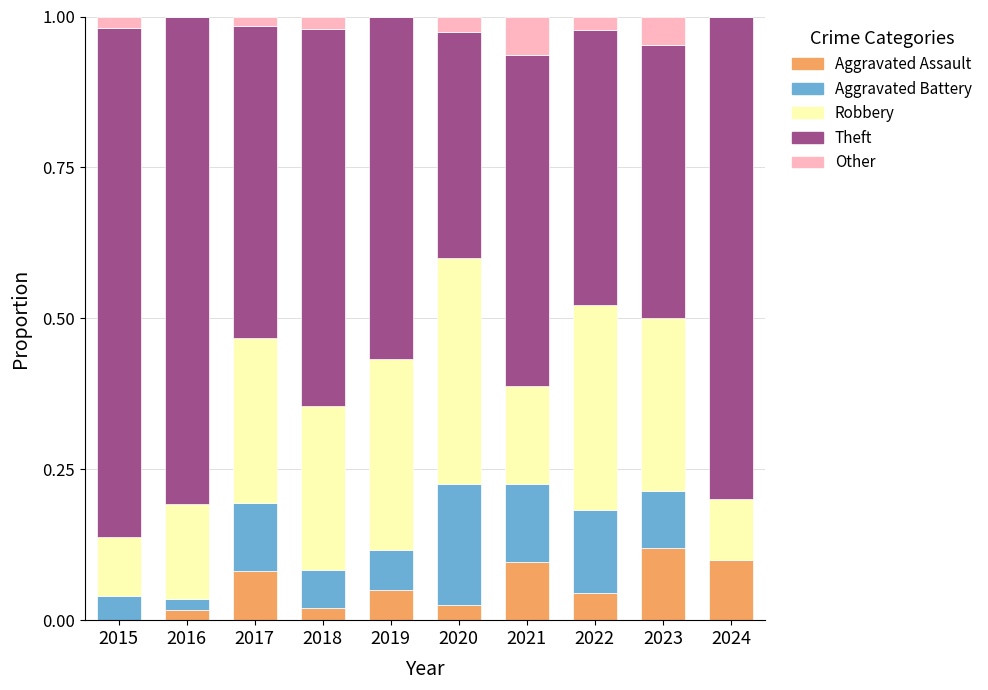

True or false: Aggravated Assault has a value of 0.1 at 2019.

True